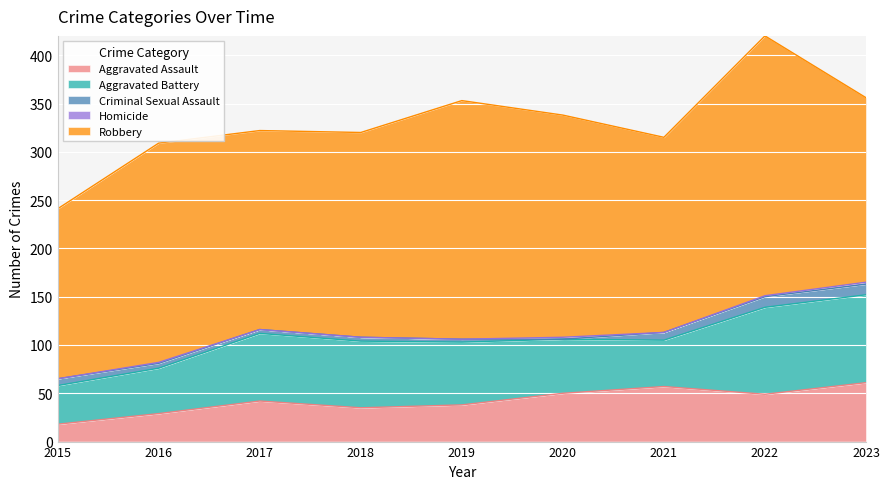

True or false: Aggravated Battery has a value of 91 at 2023.

True